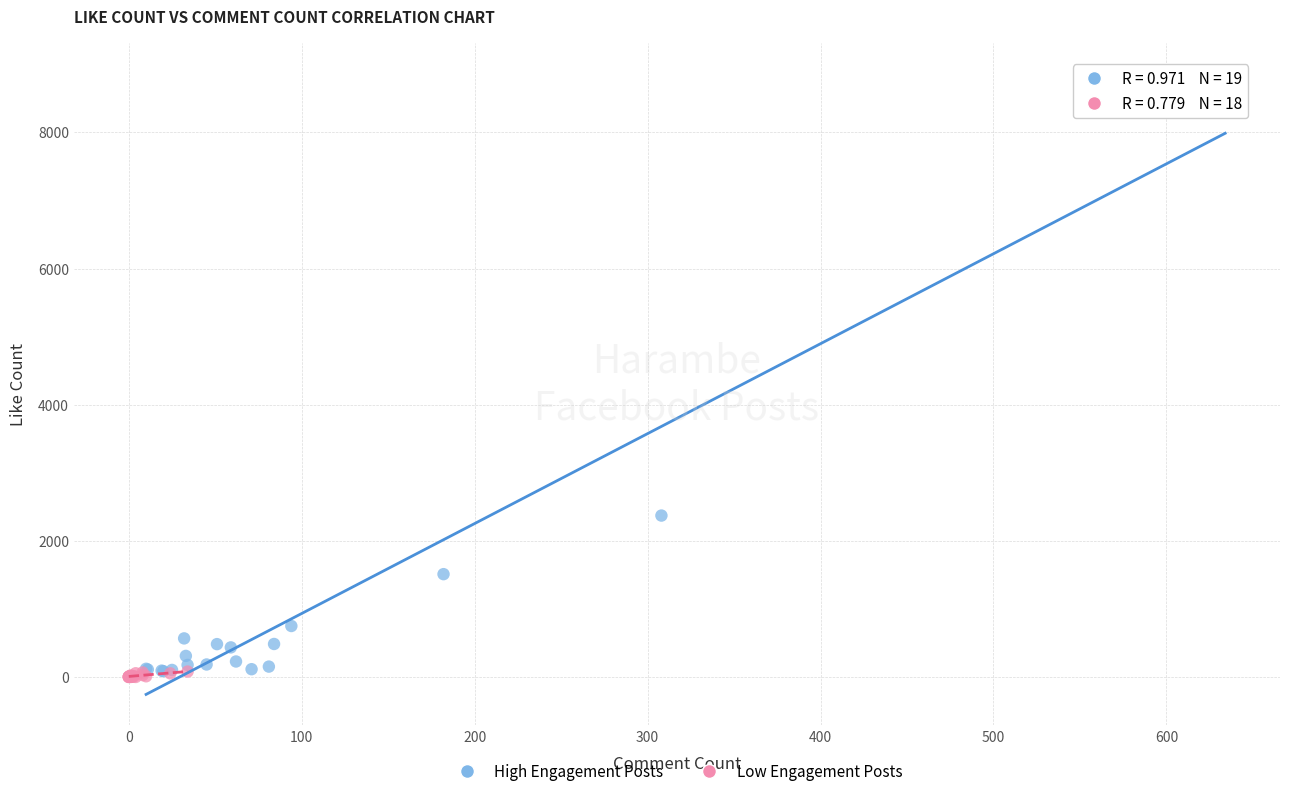

Which series reaches the minimum Y coordinate?

Low Engagement Posts